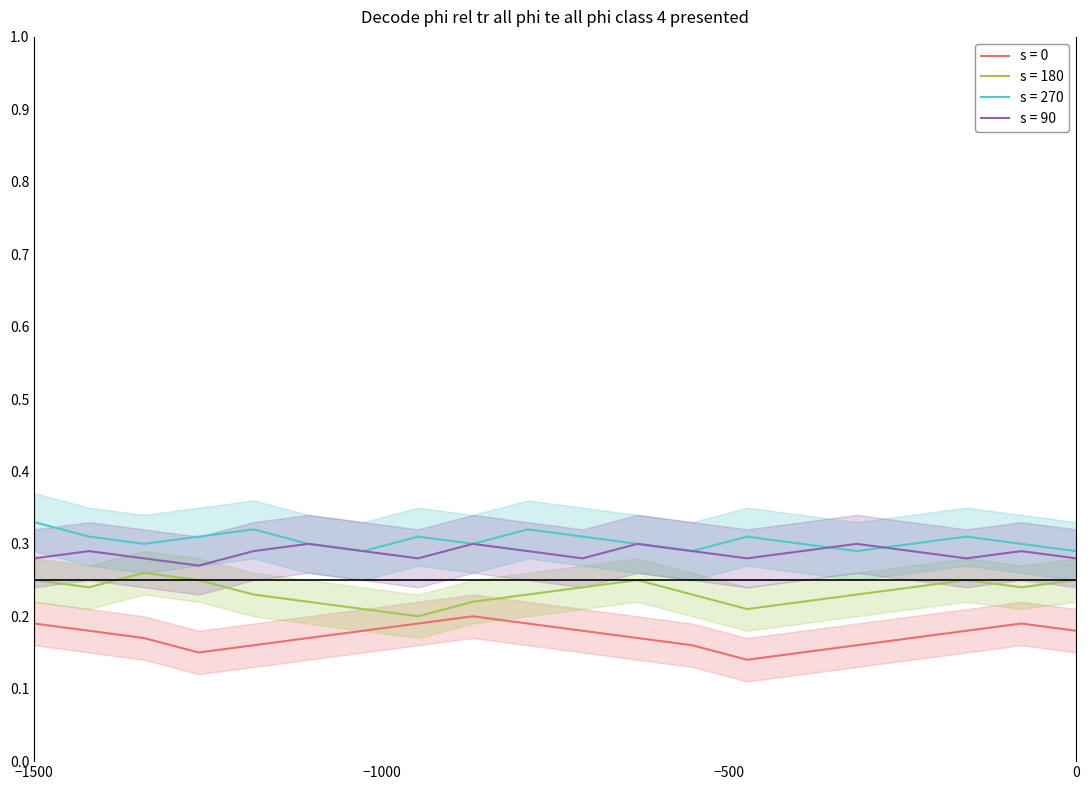

True or false: s = 180 and s = 270 cross at least once.

False